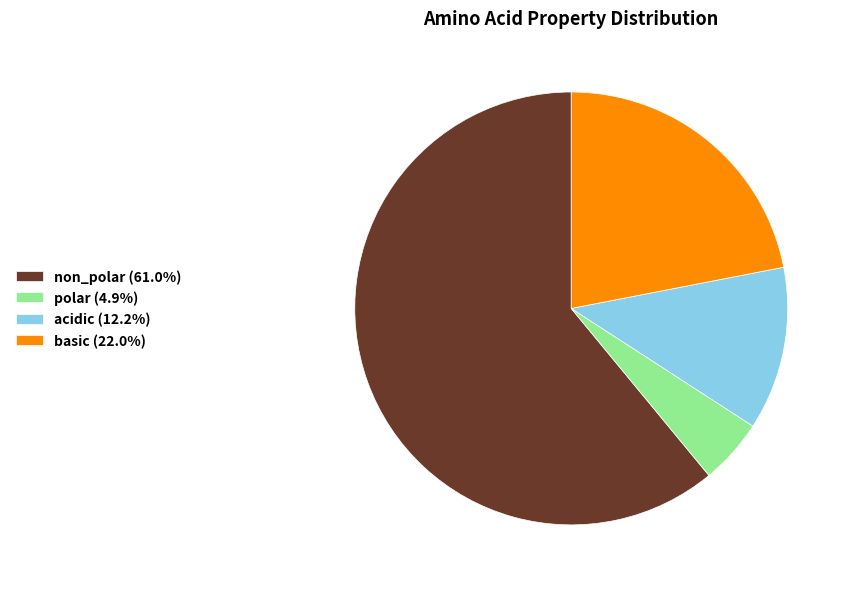

Approximately how many times larger is the value at polar compared to acidic?

0.4